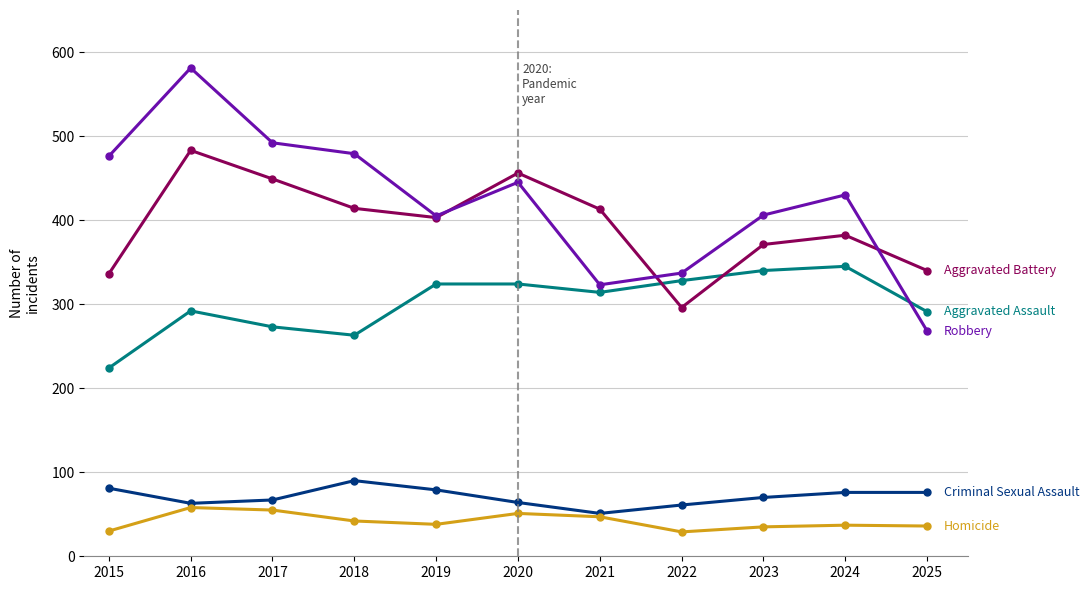

What is the total value across all series at 2018?

1288